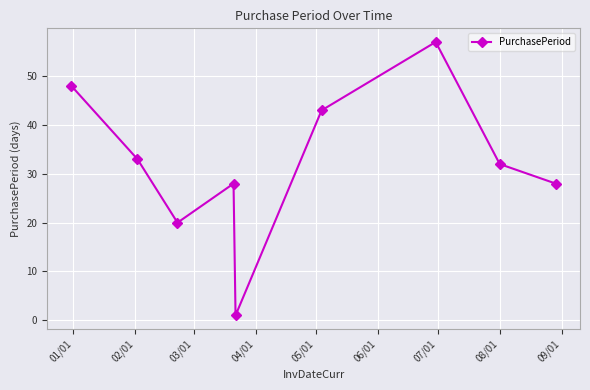

What is the maximum value shown in the chart?

57